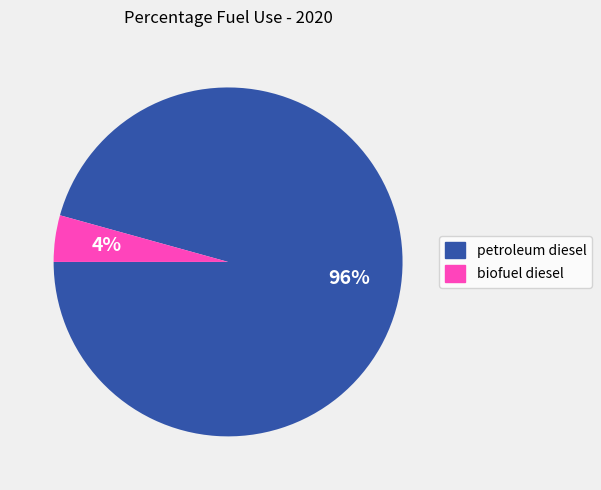

To the nearest percent, what percentage of the pie is petroleum diesel?

96%